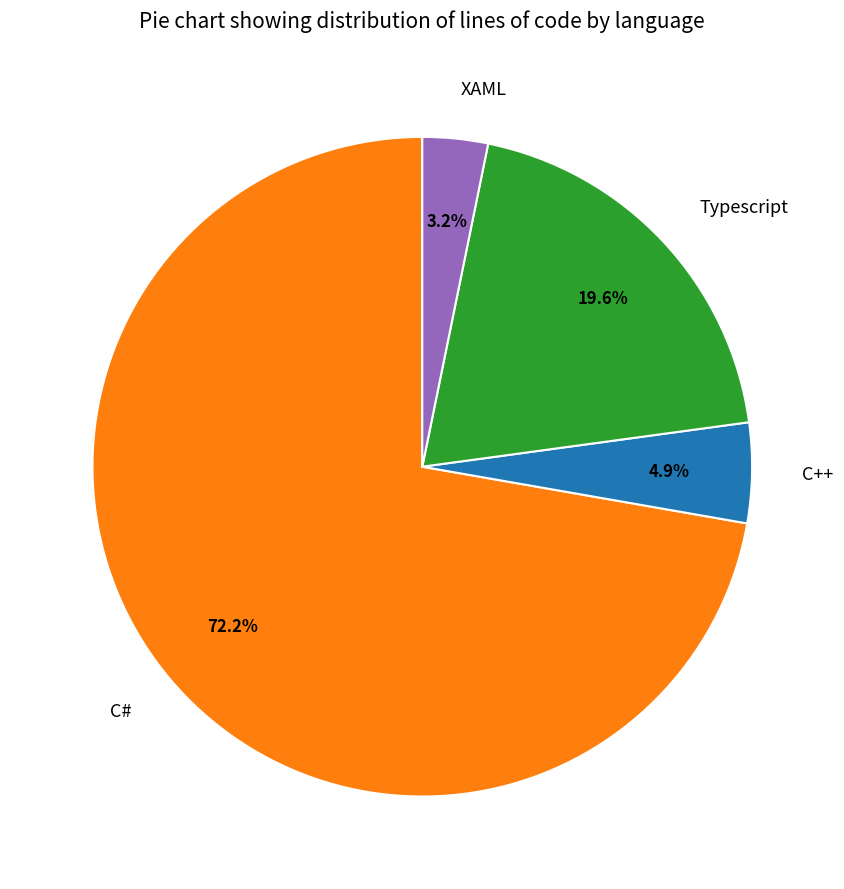

Approximately how many times larger is the value at C++ compared to C#?

0.1